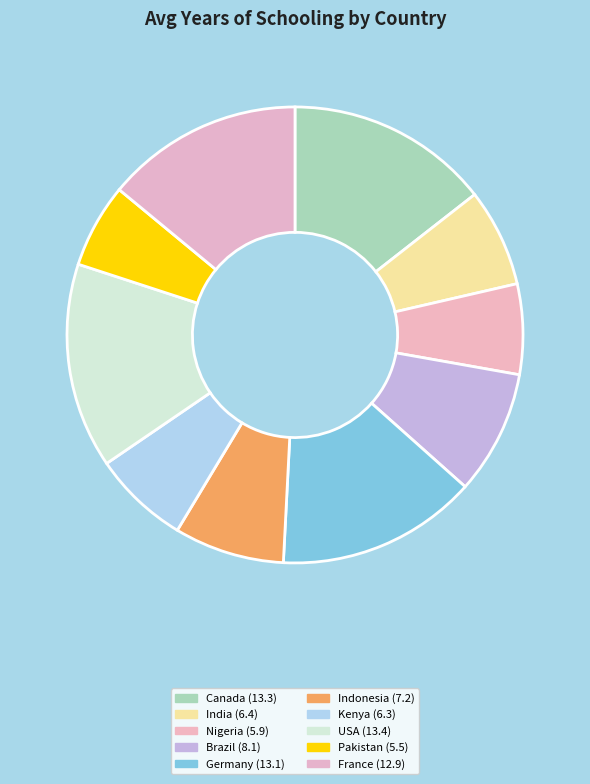

Rank the categories by value from highest to lowest.

USA, Canada, Germany, France, Brazil, Indonesia, India, Kenya, Nigeria, Pakistan